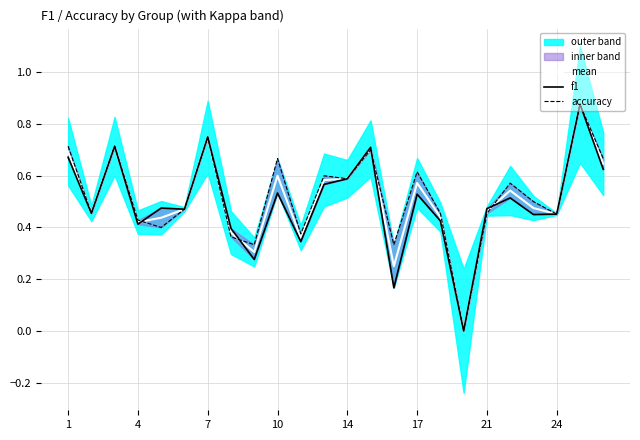

The mean series shows 1.0 at 10. True or false?

False